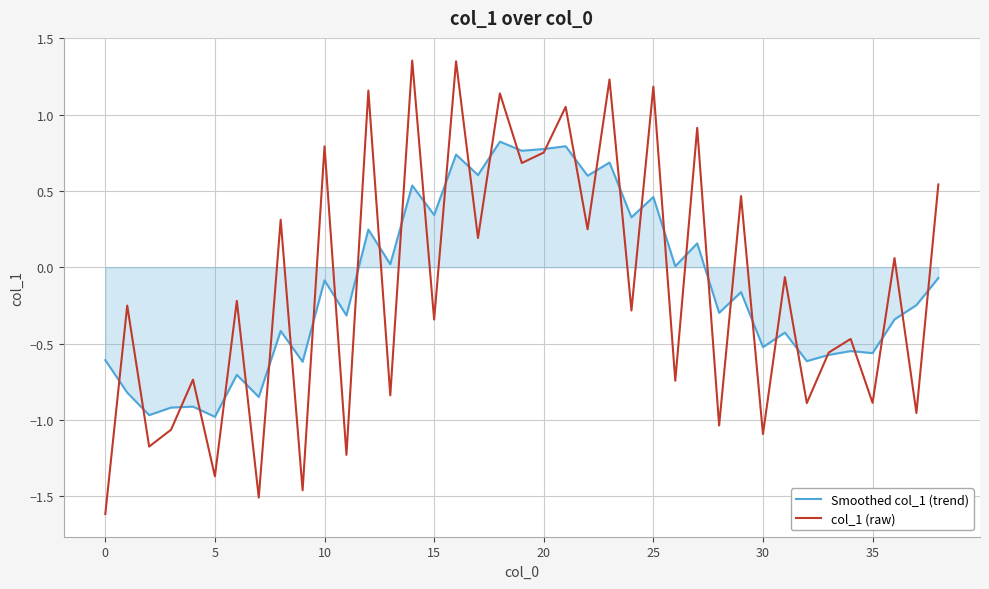

Which series has the largest range (max minus min)?

col_1 (raw)